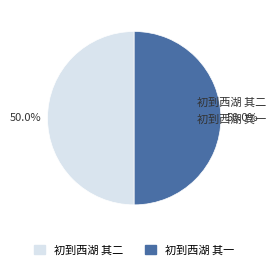

To the nearest percent, what is the average slice percentage?

50%